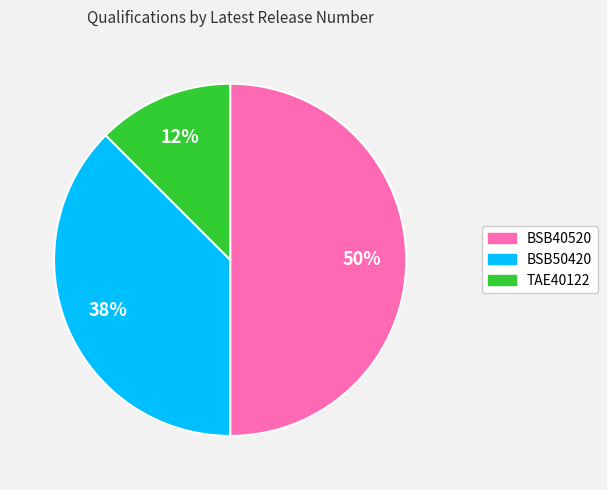

Is it true that TAE40122 is 2% of the pie?

False